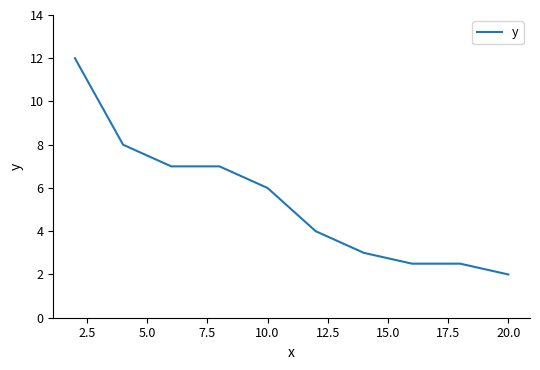

Is this an area chart (filled region under the line)?

No